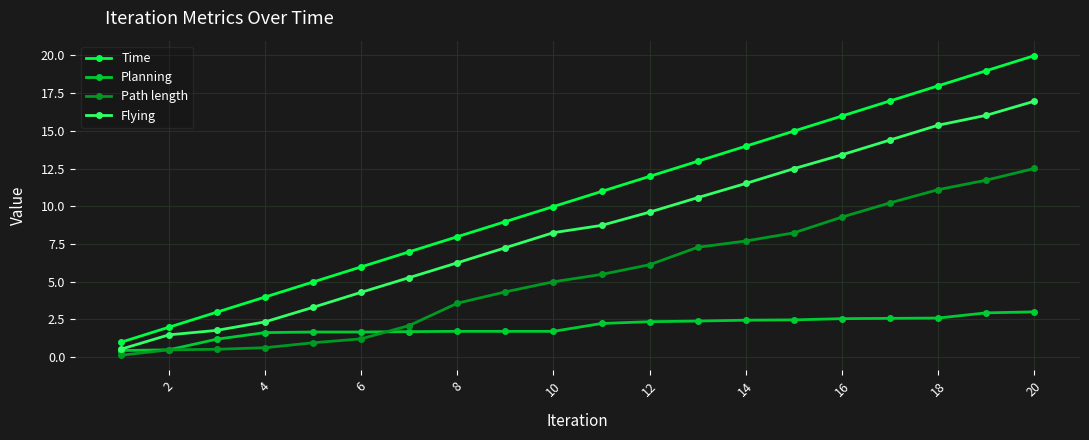

Which series has the widest spread of values?

Time